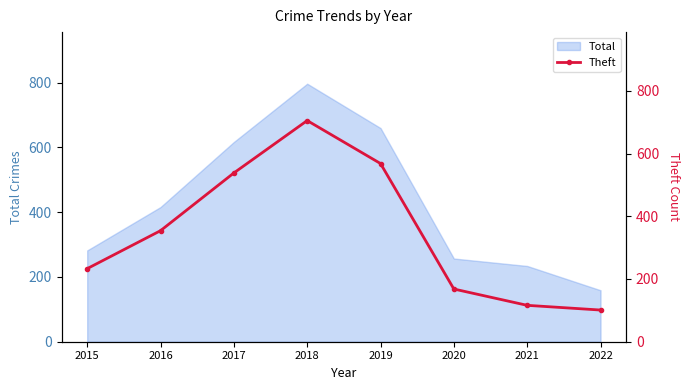

List the labels in order of Total value, smallest first.

2022, 2021, 2020, 2015, 2016, 2017, 2019, 2018